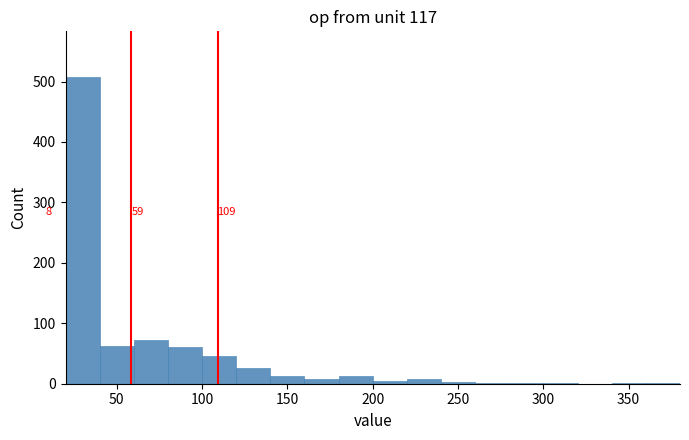

Which range on the x-axis has the tallest bar?

20 to 40